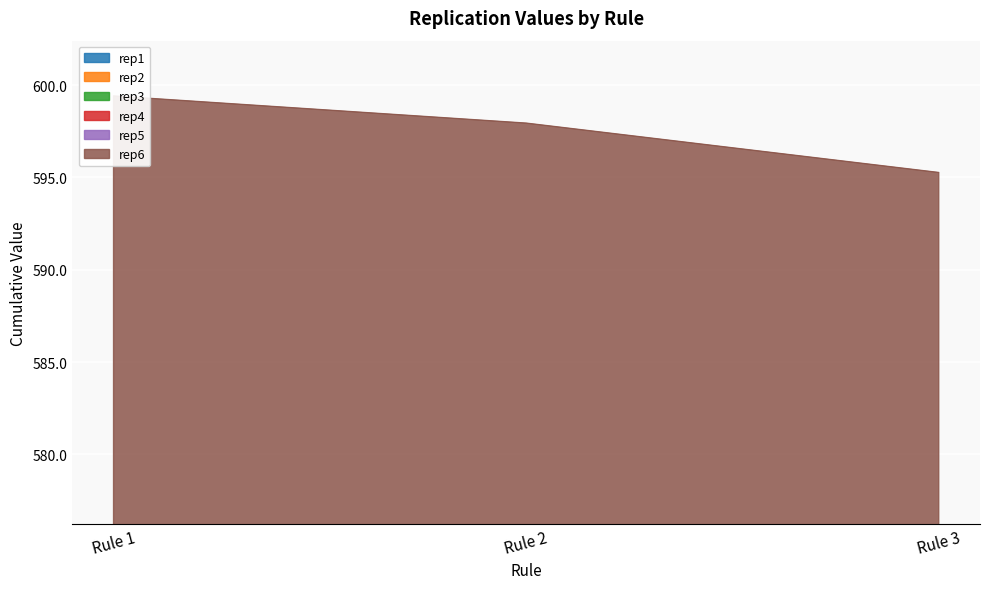

Where does the rep6 series first go above 199?

Rule 1